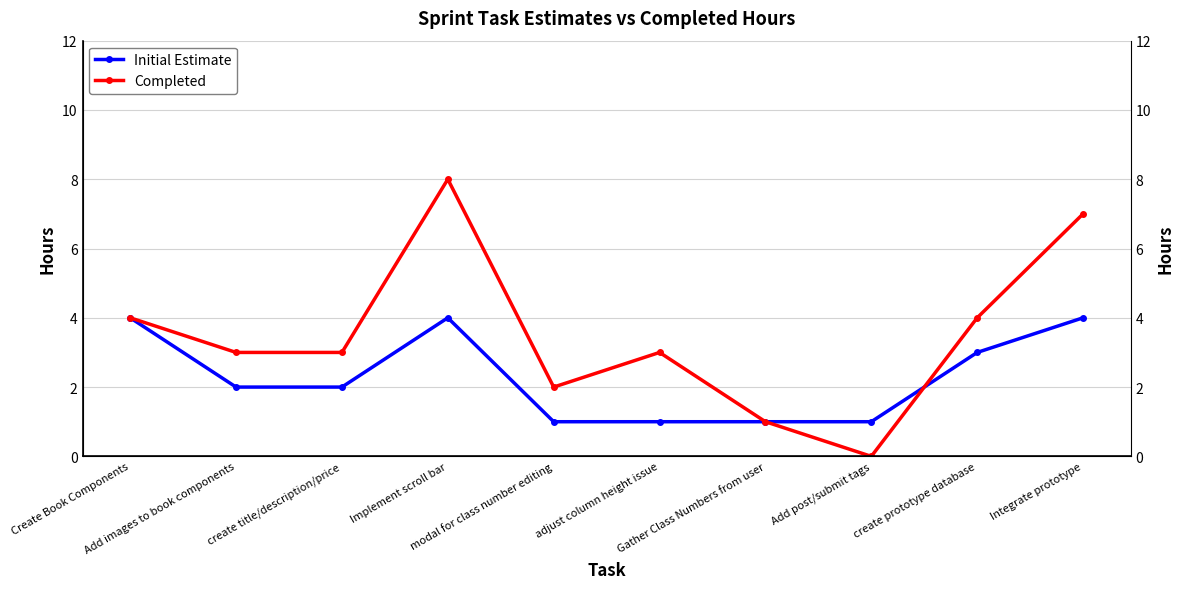

True or false: Completed has more than 0 interior local peaks.

True